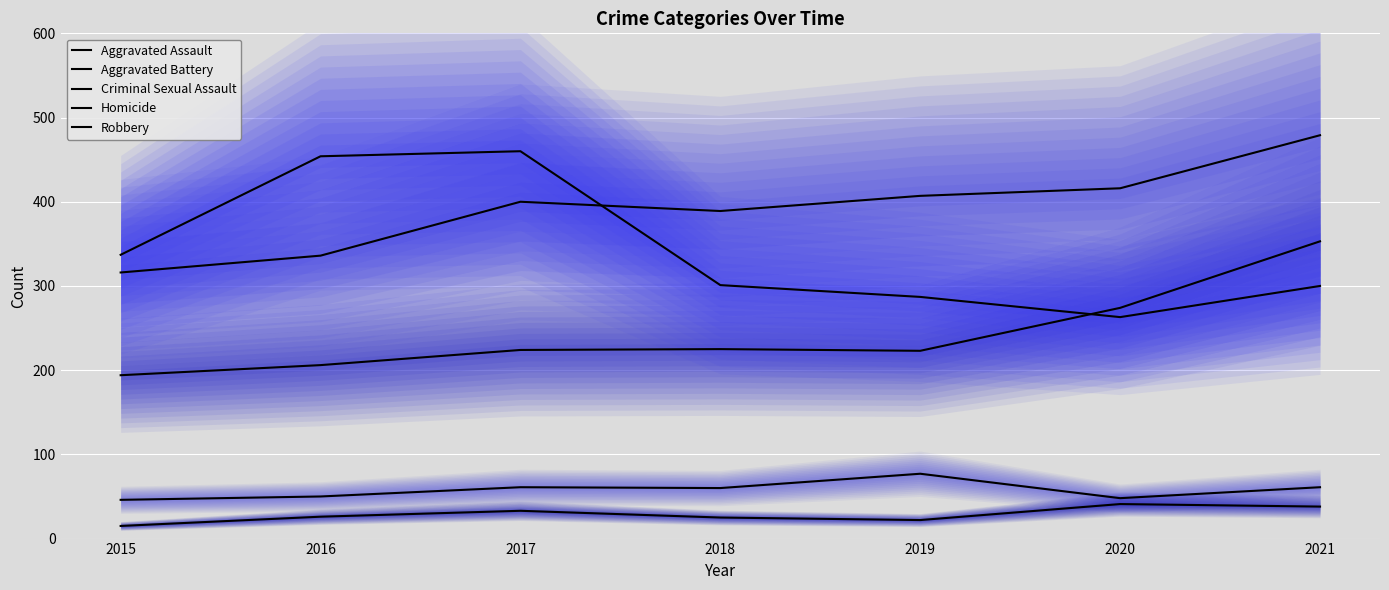

What are all the series names shown in the legend?

Aggravated Assault, Aggravated Battery, Criminal Sexual Assault, Homicide, Robbery